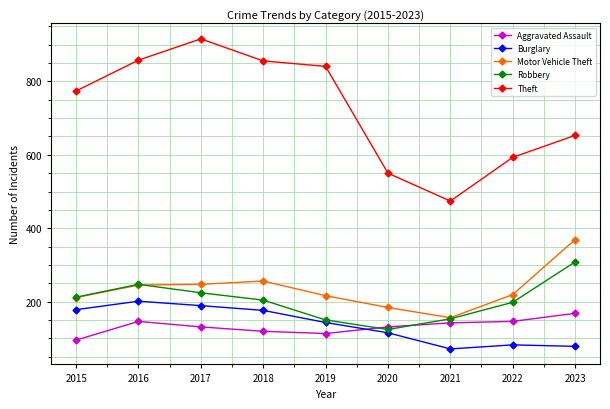

Does the chart have visible grid lines?

Yes